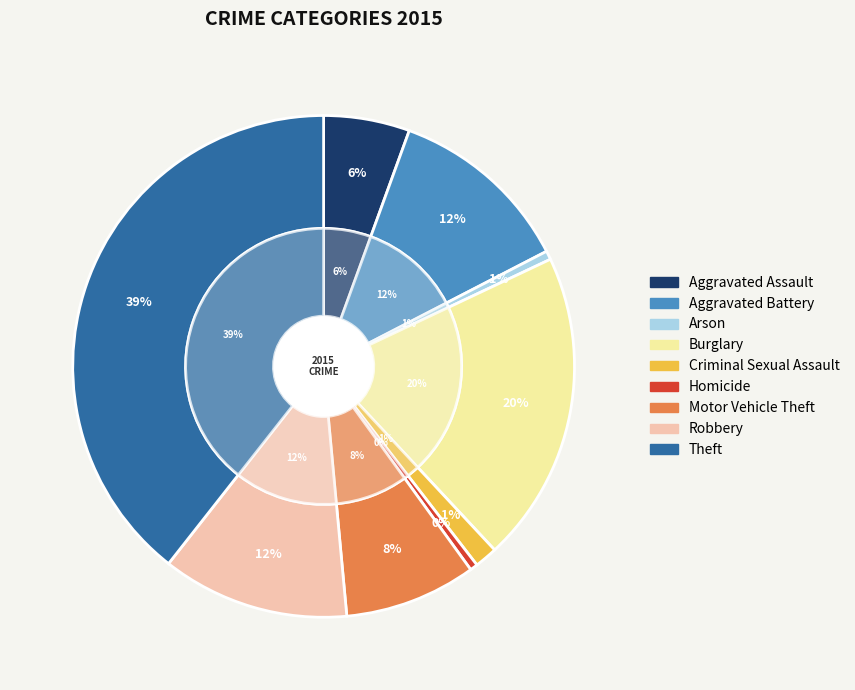

What is the ratio of the value at Robbery to the value at Criminal Sexual Assault?

8.2